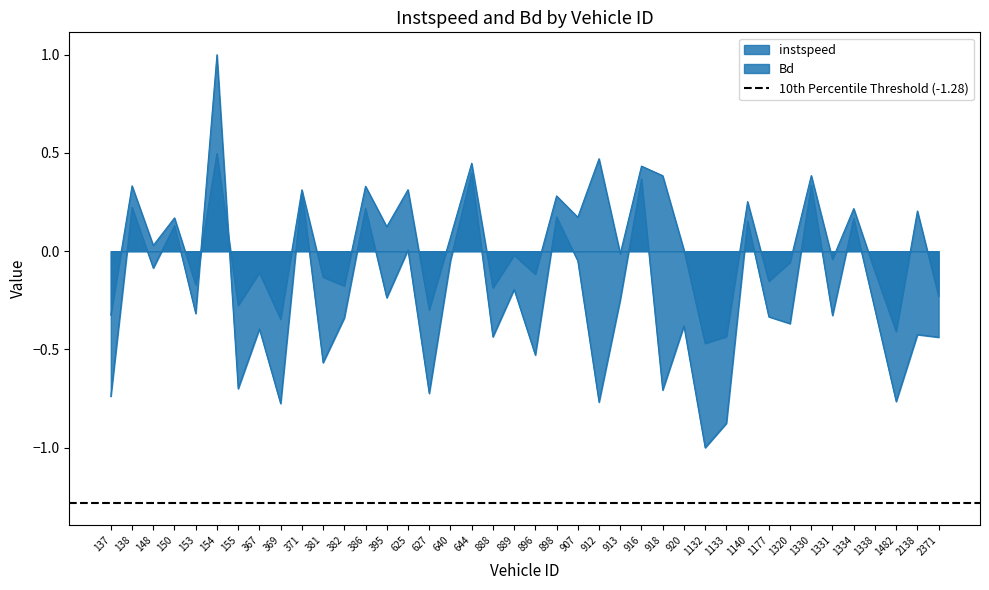

Which series changed the most between 150.0 and 2138.0?

instspeed